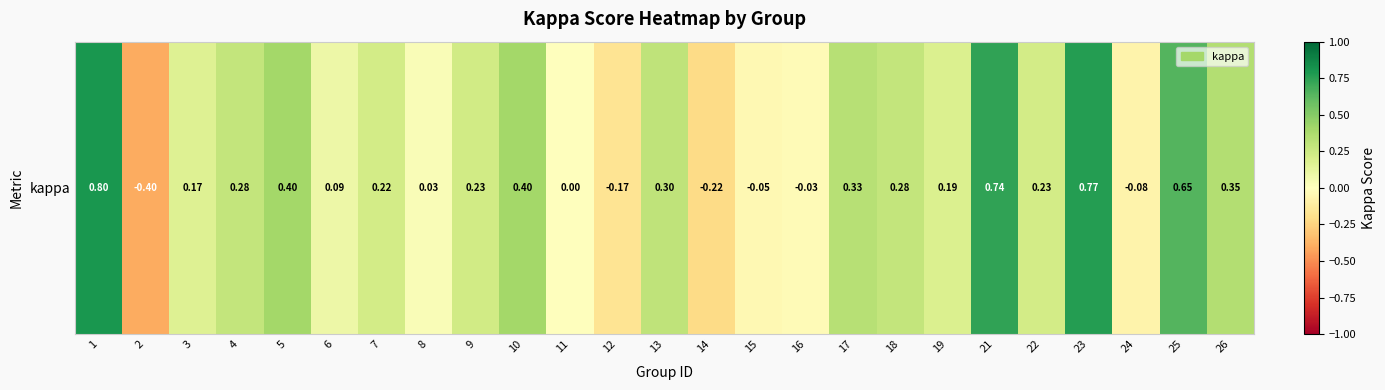

What is the difference between the maximum and second lowest values?

1.0